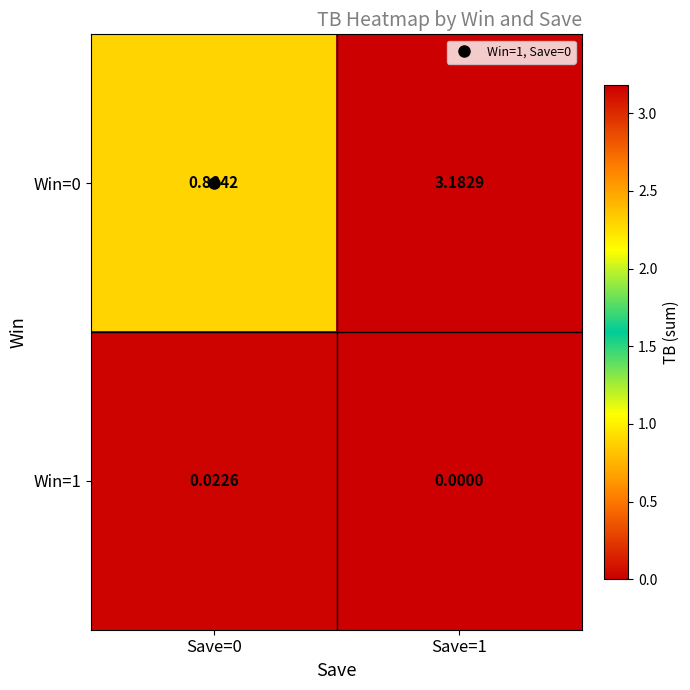

Count the number of categories in the chart.

2